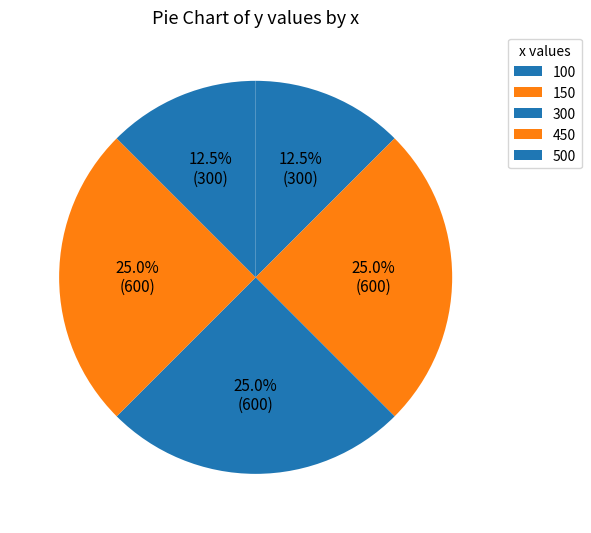

Is 450 the majority of the pie?

No